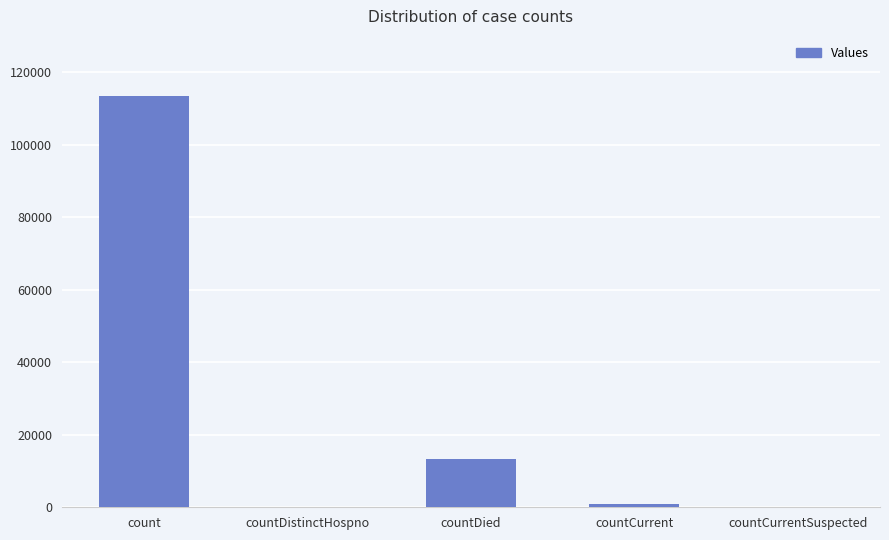

Where is the data nearest to the value 56744?

countDied